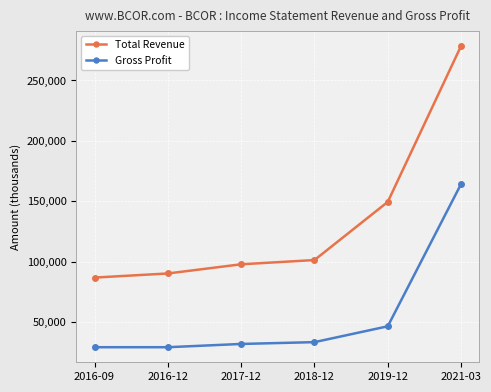

What is the label of the 3rd point from the left?

2017-12